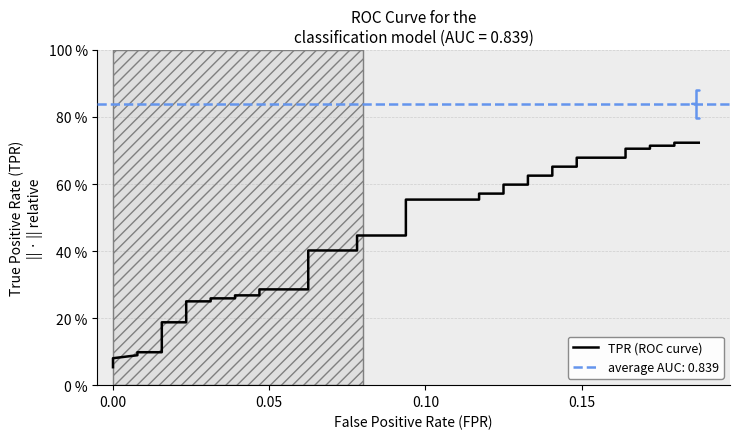

What is the greatest value displayed?

0.7